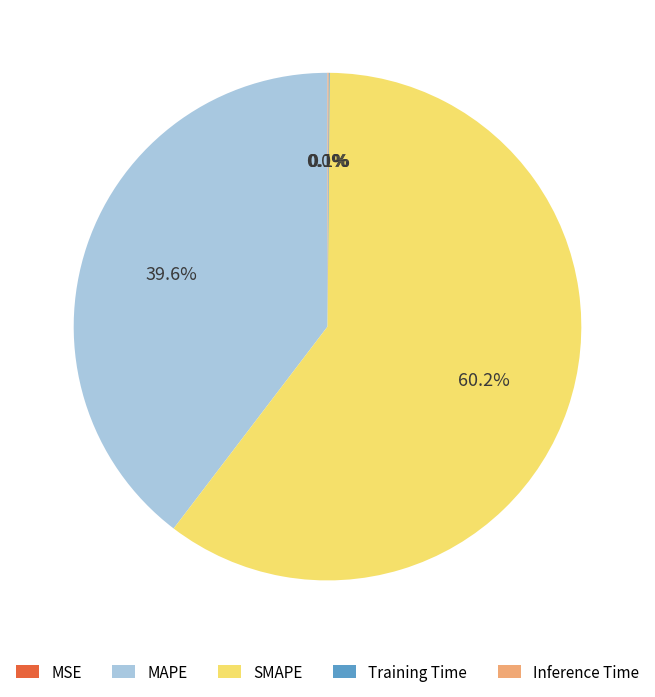

Does any single category account for the majority?

Yes